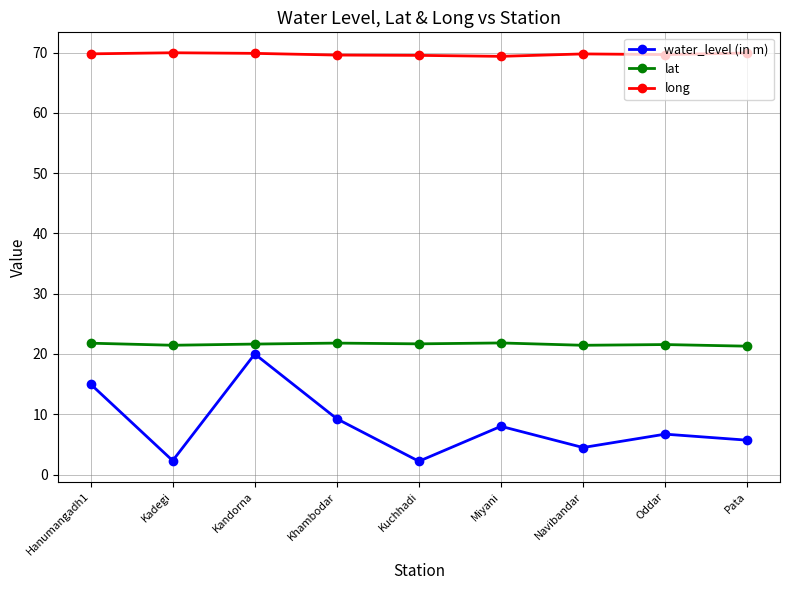

At how many categories does at least one series exceed 10?

9